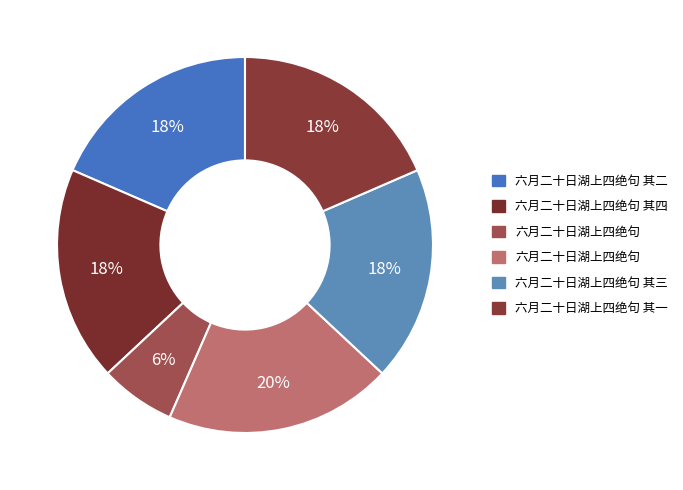

Which category has the biggest portion of the pie?

六月二十日湖上四绝句